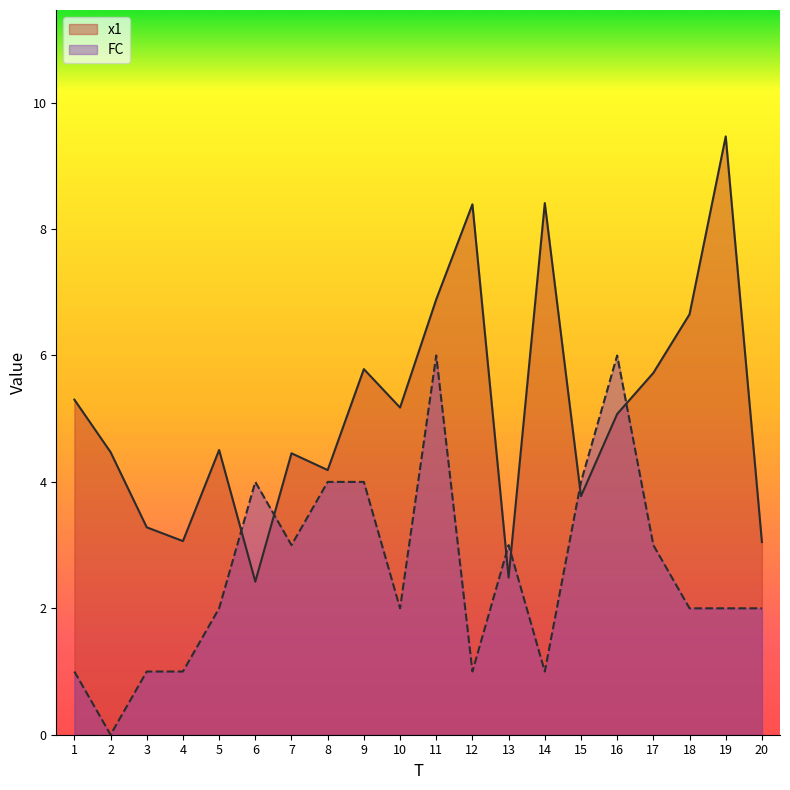

Where is FC nearest to the value 3?

7